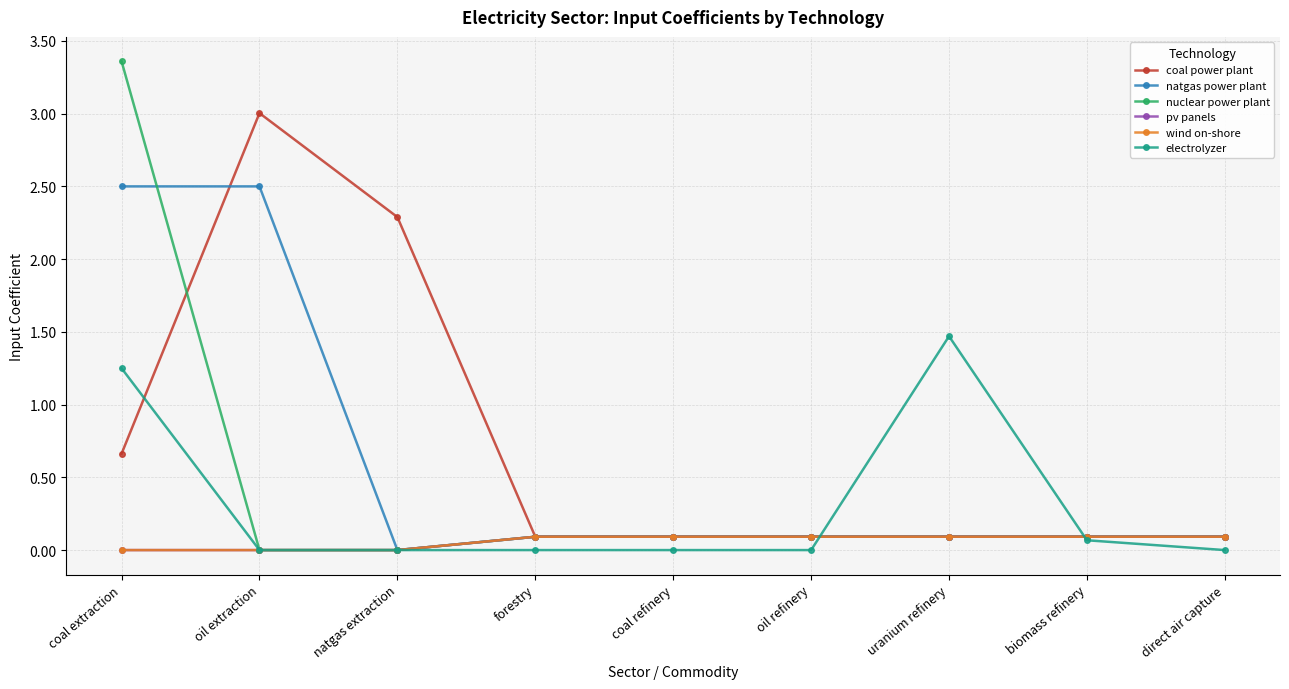

What is the average value of the electrolyzer series?

0.3